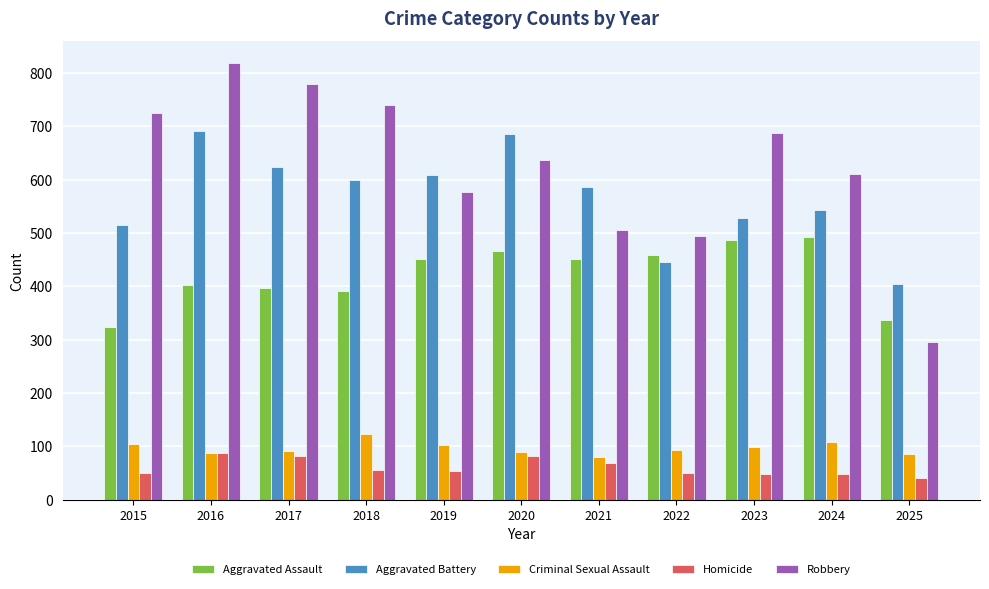

True or false: Aggravated Battery has a value of 405 at 2025.

True